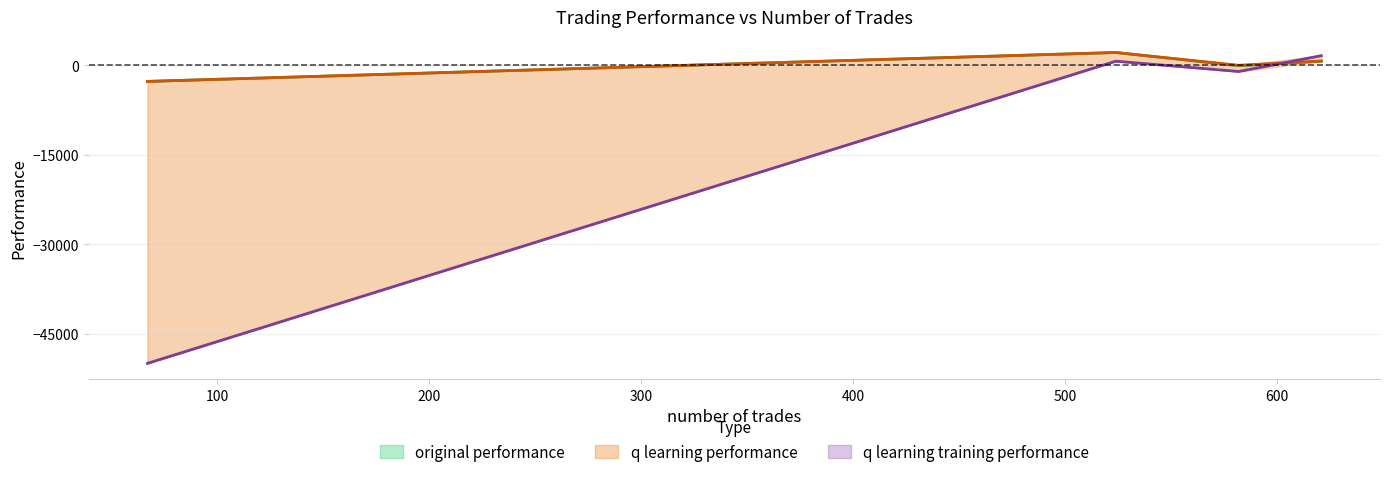

Read the q learning training performance value at 582.

-1036.4